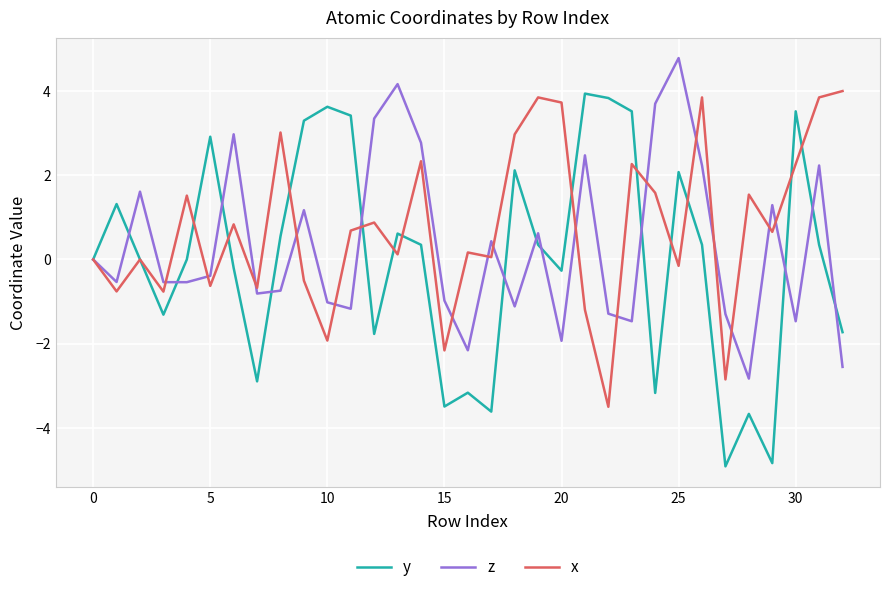

Rank the series by their average value, from highest to lowest.

x, z, y